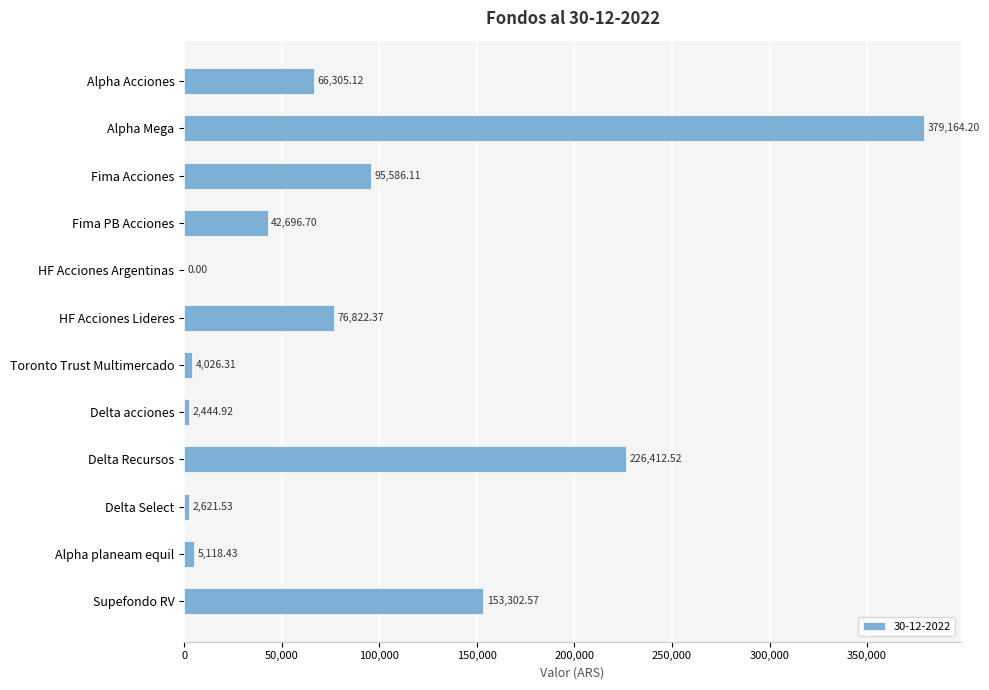

What is the sum of the values at Alpha planeam equil and Fima PB Acciones?

47815.1